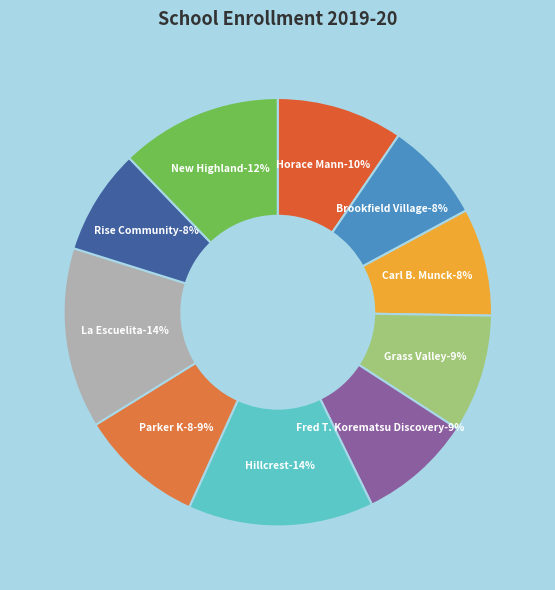

The Horace Mann Elementary School slice represents 10% of the pie. True or false?

True